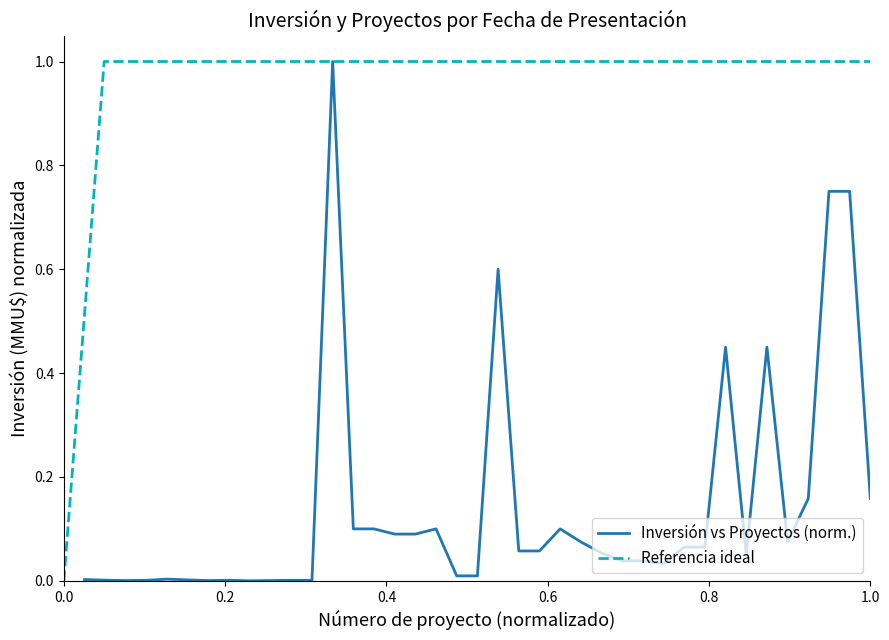

Does the chart have visible grid lines?

No